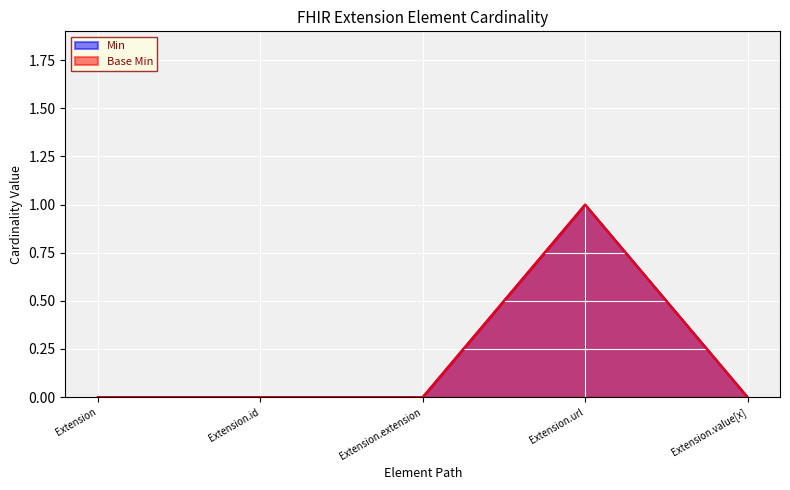

What are all the series names shown in the legend?

Min, Base Min